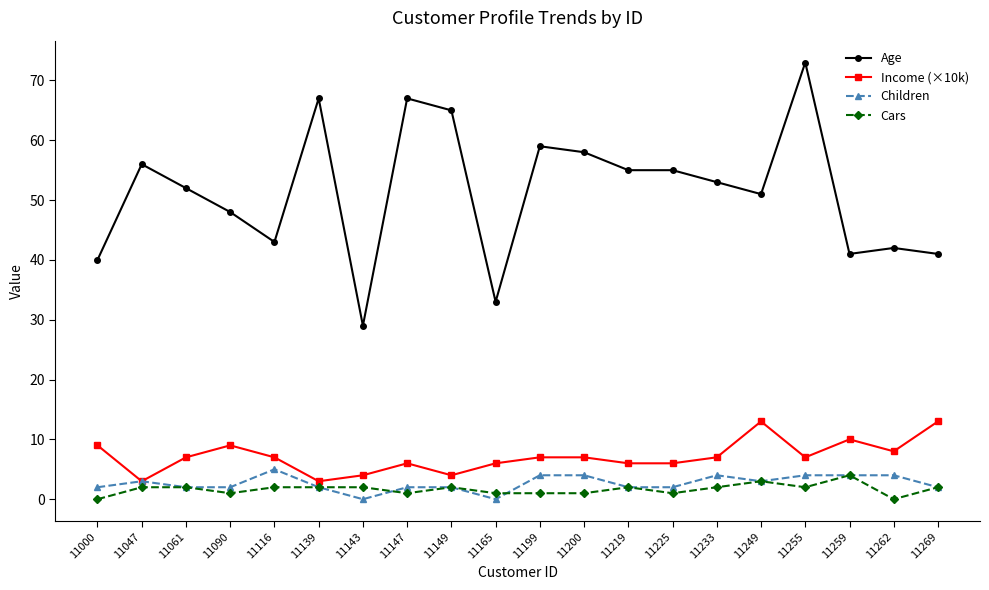

The Children series shows 2 at 11000. True or false?

True